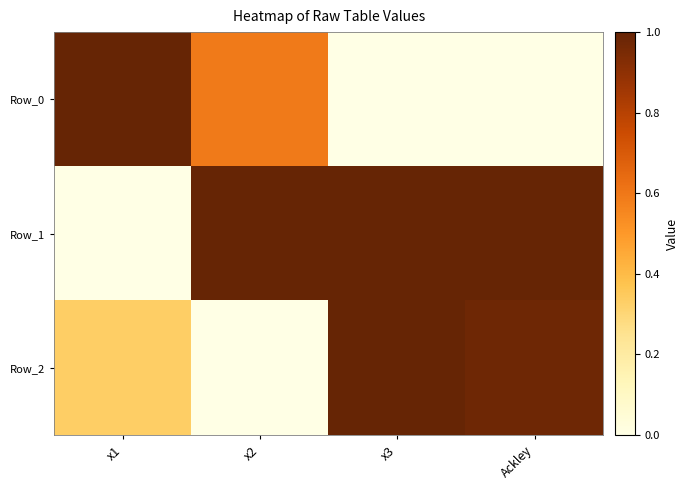

Between x3 and x1, which is larger?

x1